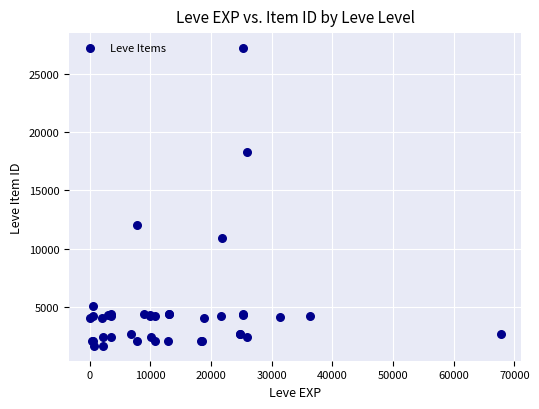

What Y value in the scatter plot is closest to 14448?

12018